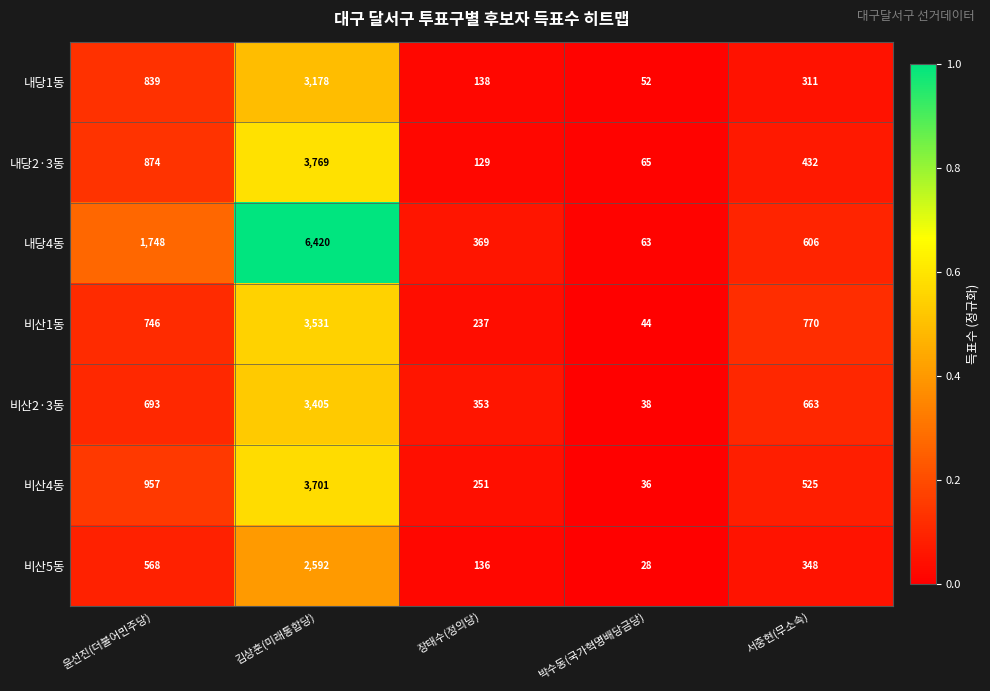

What is the total value across all series at 윤선진(더불어민주당)?

6425